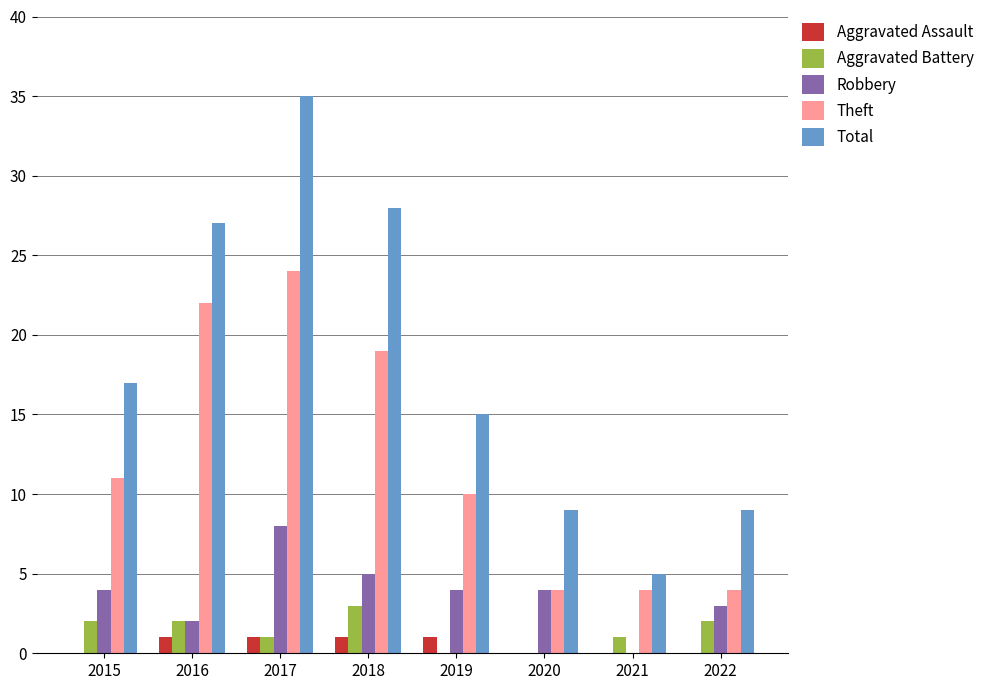

Reading left to right, extract all data points from this chart.

Aggravated Assault: 0	1	1	1	1	0	0	0
Aggravated Battery: 2	2	1	3	0	0	1	2
Robbery: 4	2	8	5	4	4	0	3
Theft: 11	22	24	19	10	4	4	4
Total: 17	27	35	28	15	9	5	9